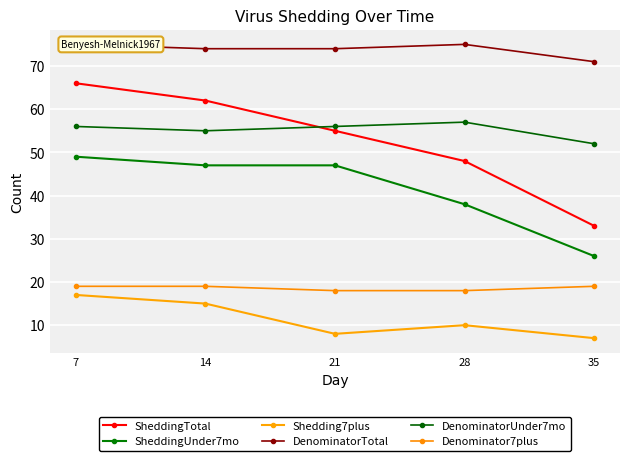

At which category is the sum across all series the highest?

7